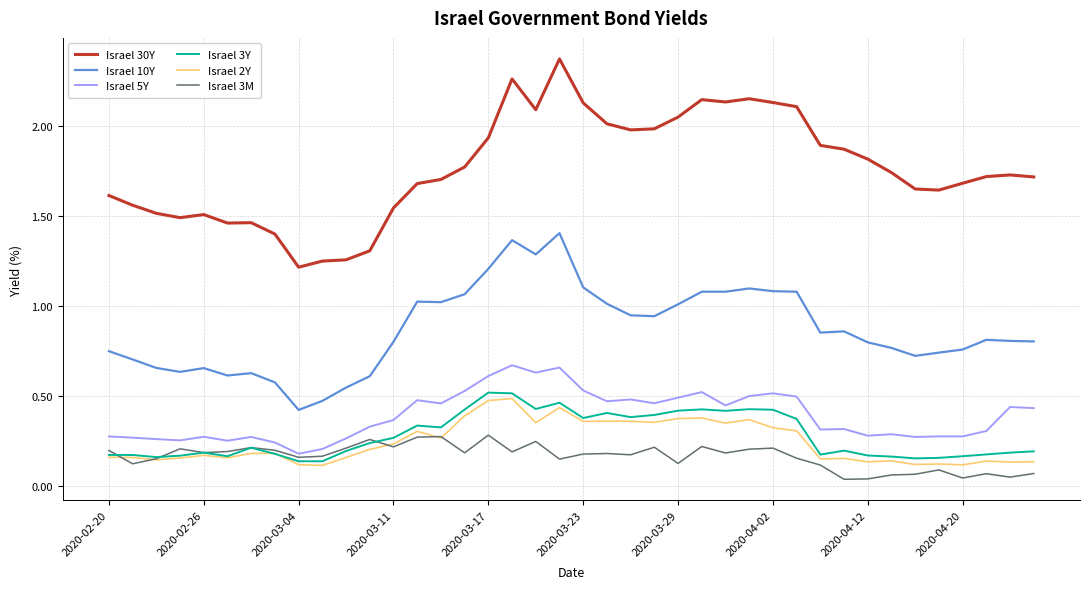

Which series has the largest range (max minus min)?

Israel 30Y